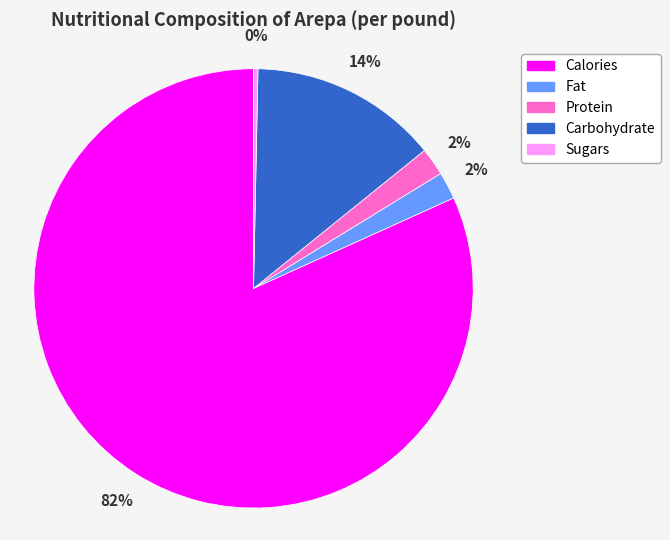

True or false: Fat accounts for 9% of the total.

False